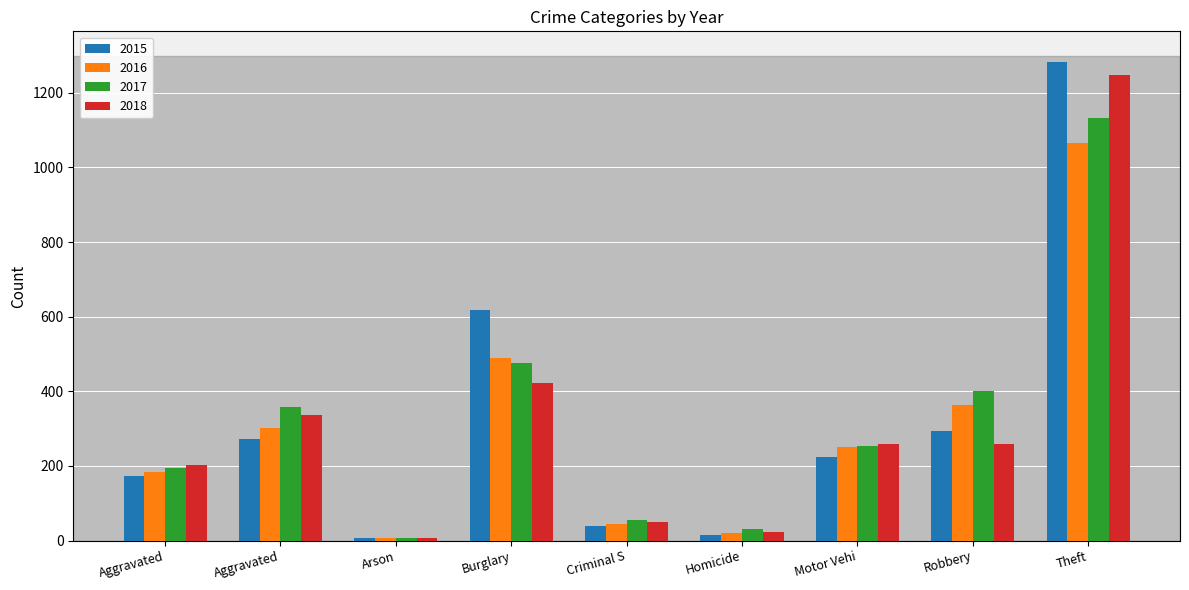

What are all the series names shown in the legend?

2015, 2016, 2017, 2018